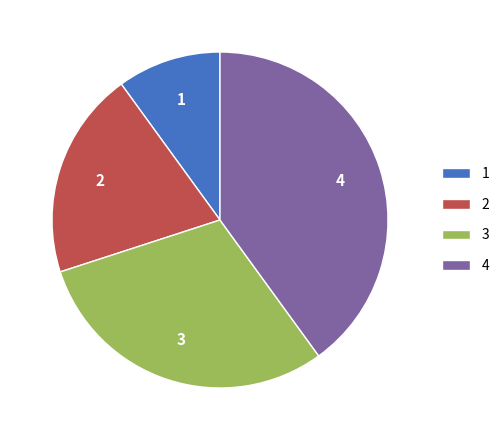

Rank the categories by value from lowest to highest.

1, 2, 3, 4